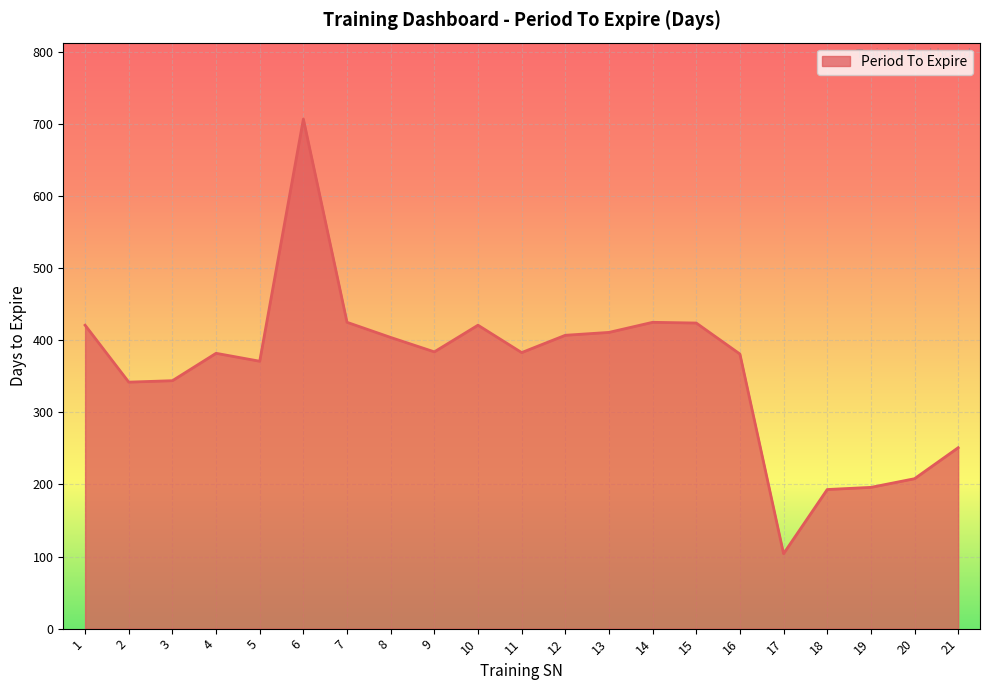

How many lines are shown in the chart?

1